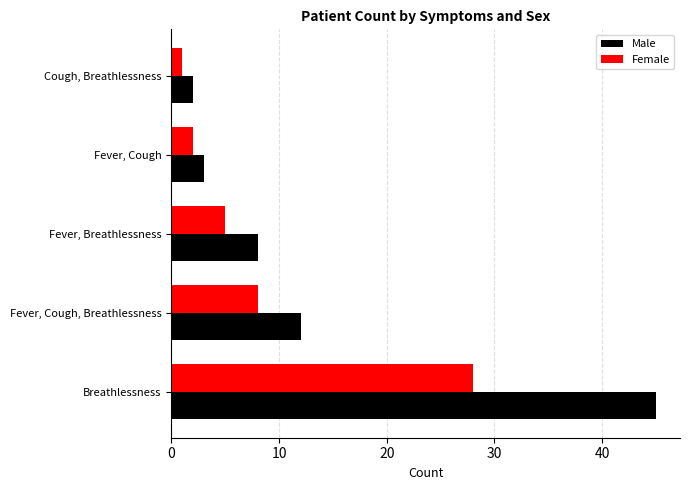

Count the number of data series in this chart.

2